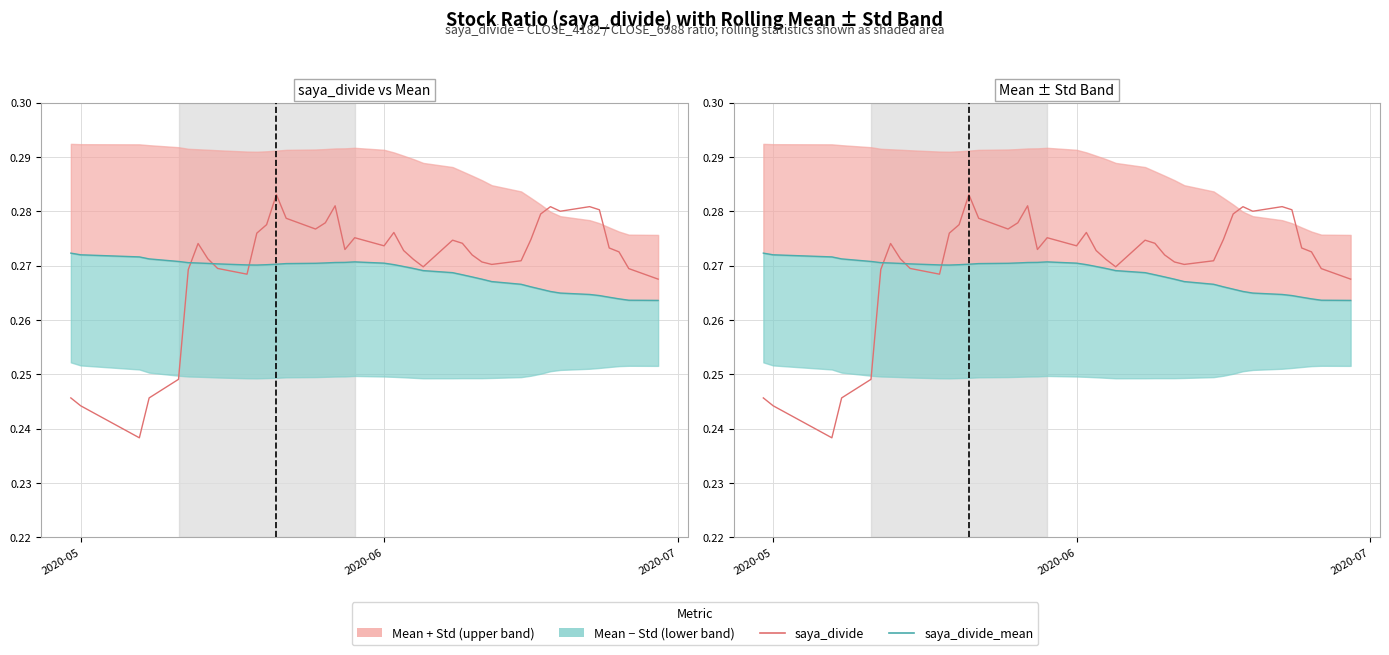

What is the value of the saya_divide_mean point at the 15th from the left?

0.3